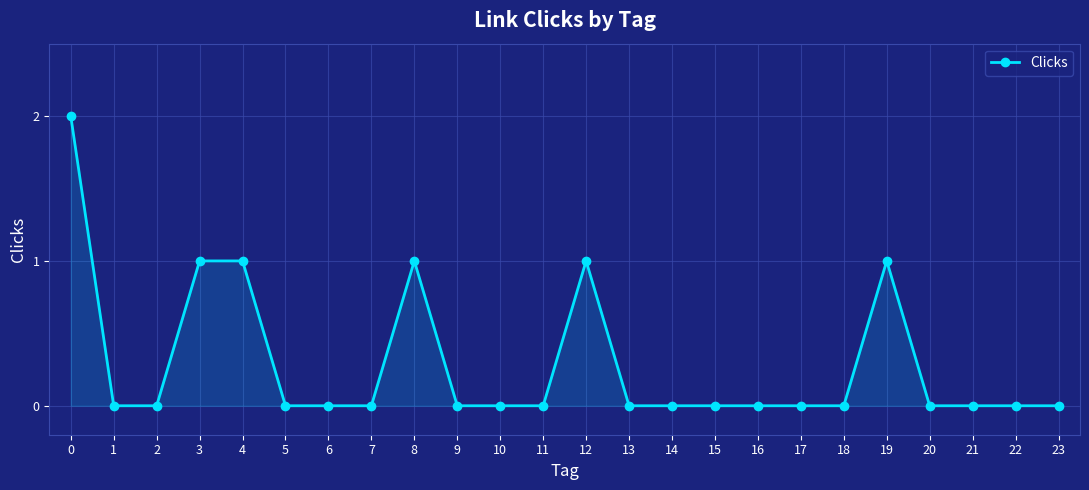

True or false: the data has more than 0 interior local peaks.

True